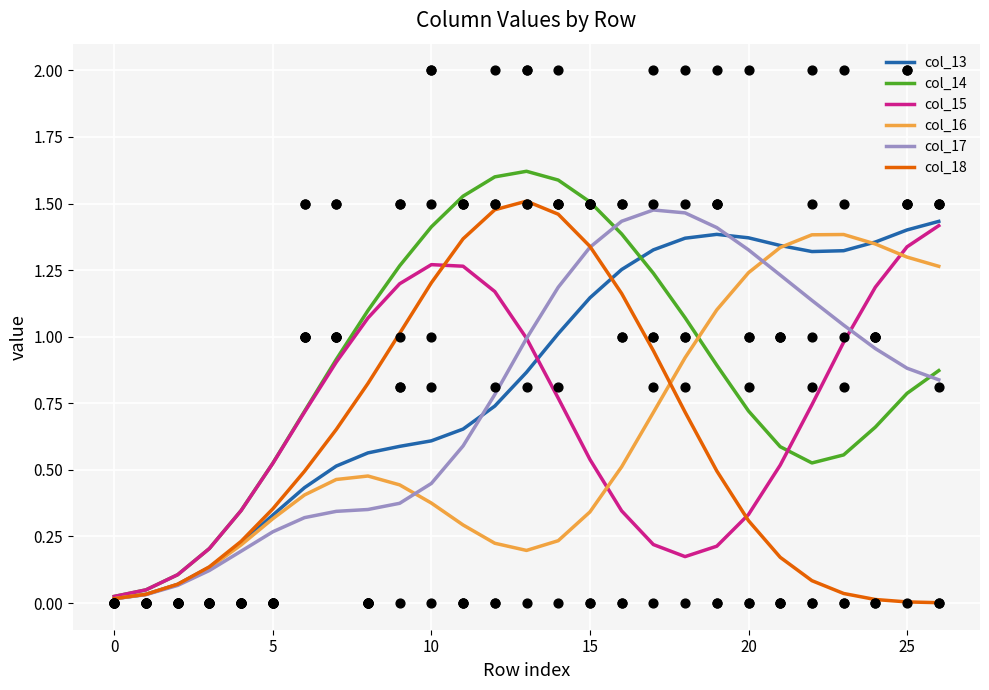

Which series has the largest total across all categories?

col_14